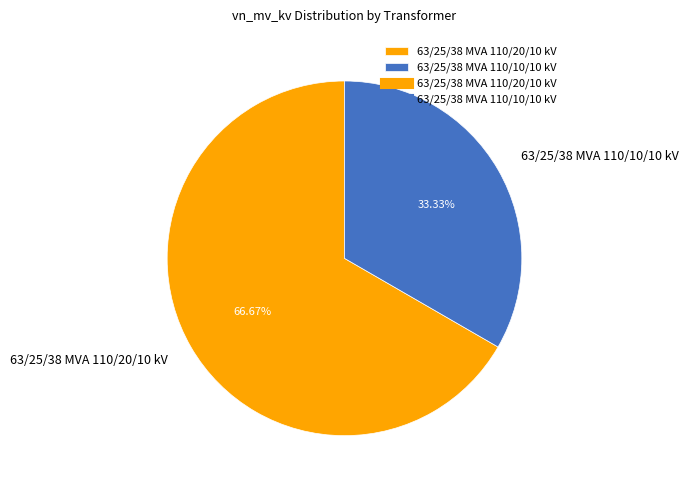

To the nearest percent, what is the average slice percentage?

50%